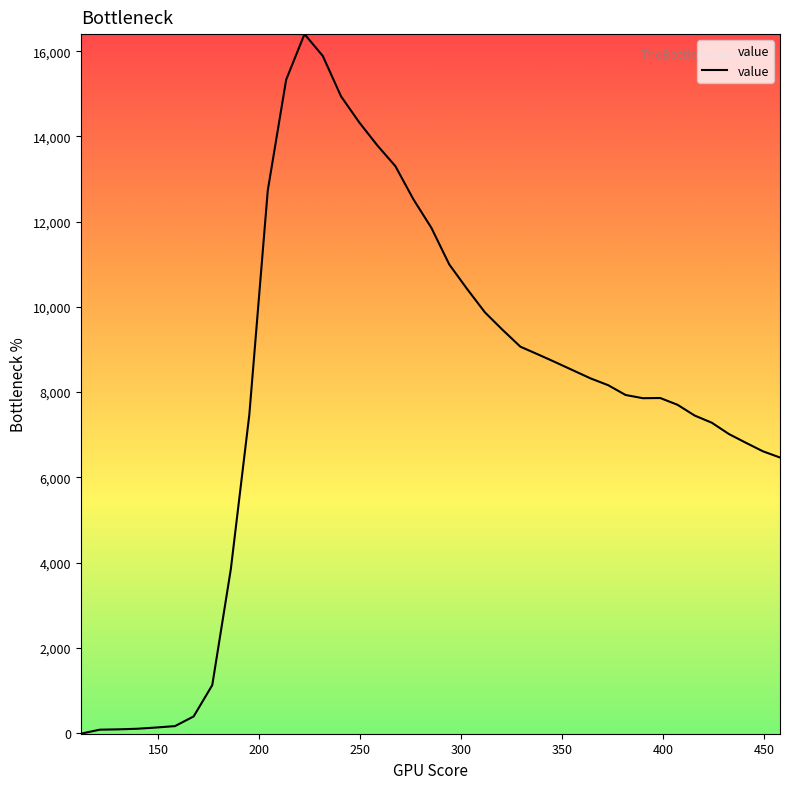

What is the greatest value displayed?

16400.6